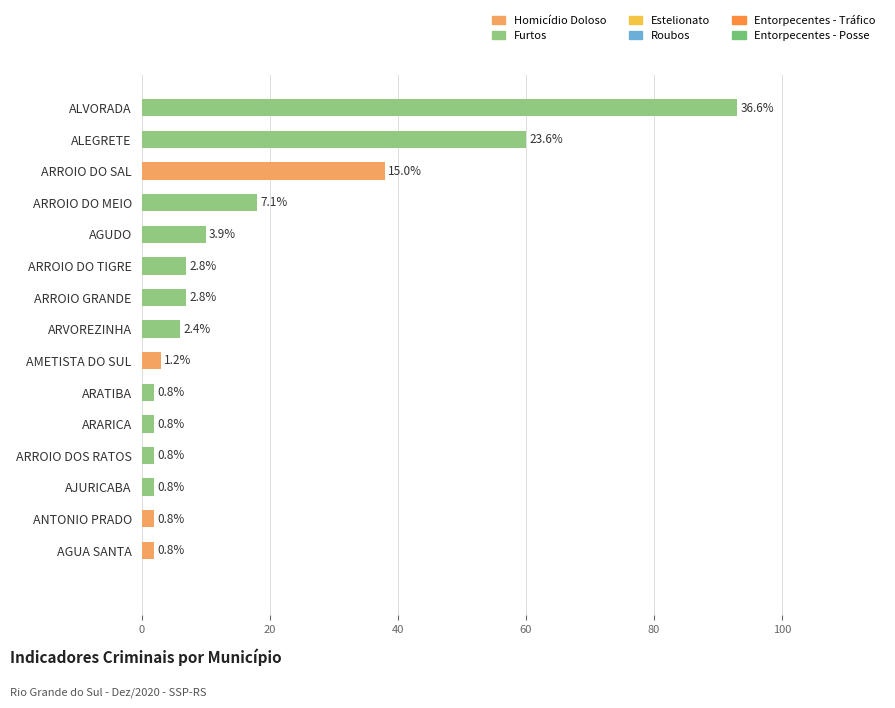

What is the sum of all values?

254